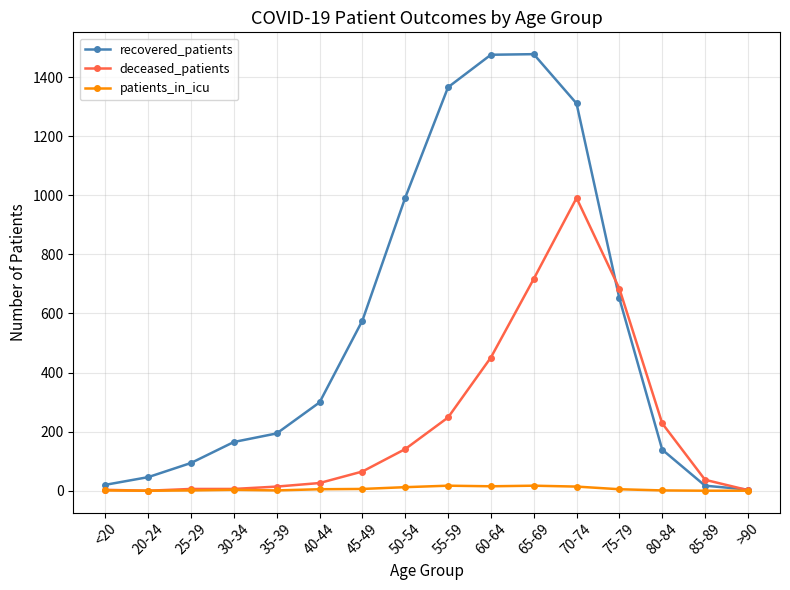

True or false: recovered_patients has more than 0 interior local peaks.

True